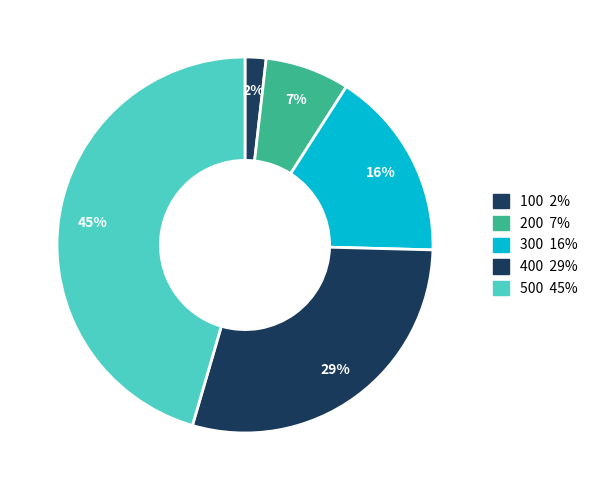

How many segments does this pie chart have?

5